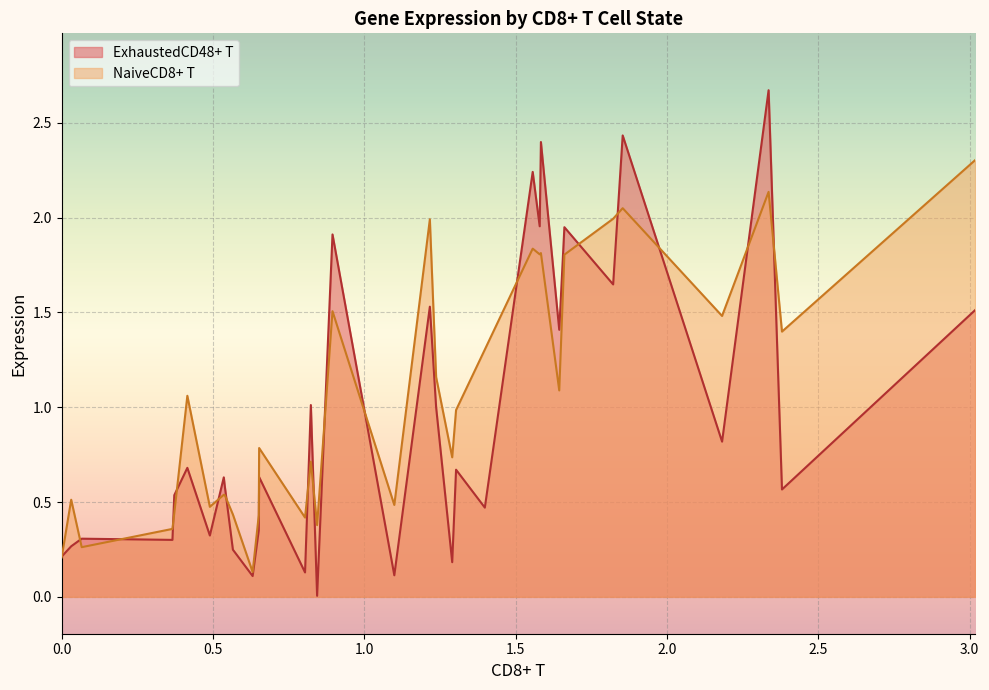

What is the highest value of the ExhaustedCD48+ T series?

2.7